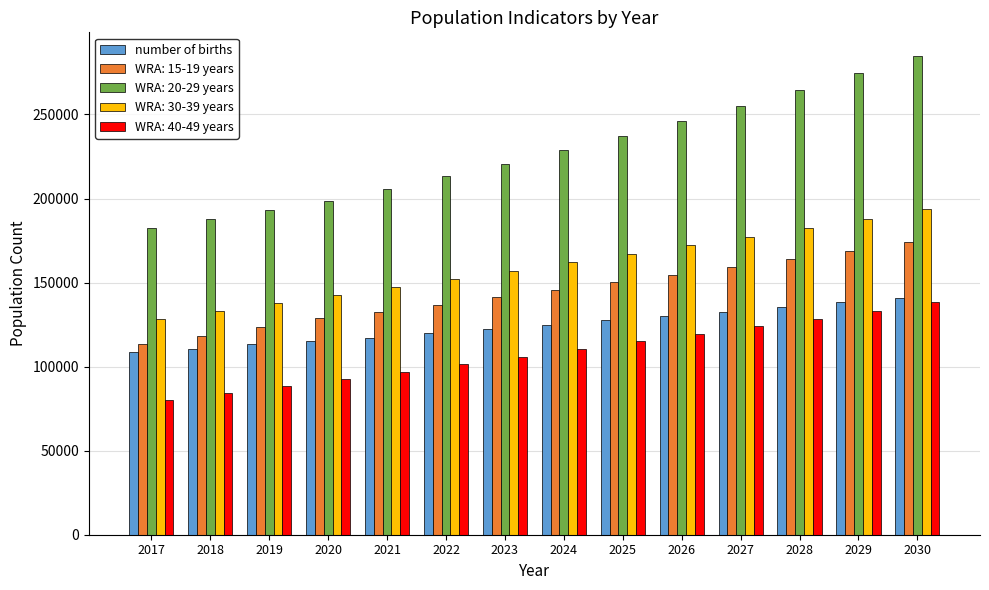

What is the sum of all WRA: 40-49 years values?

1519691.8